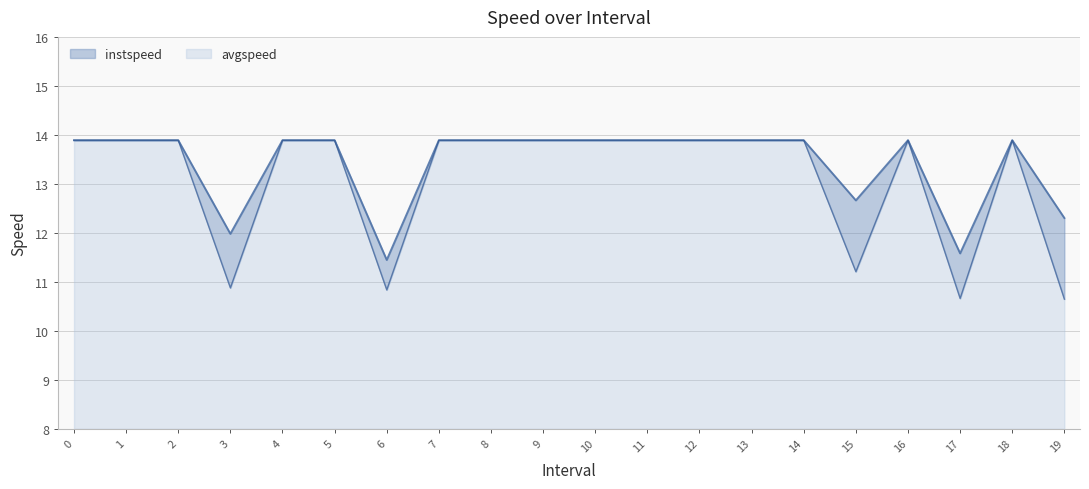

How many lines are shown in the chart?

2